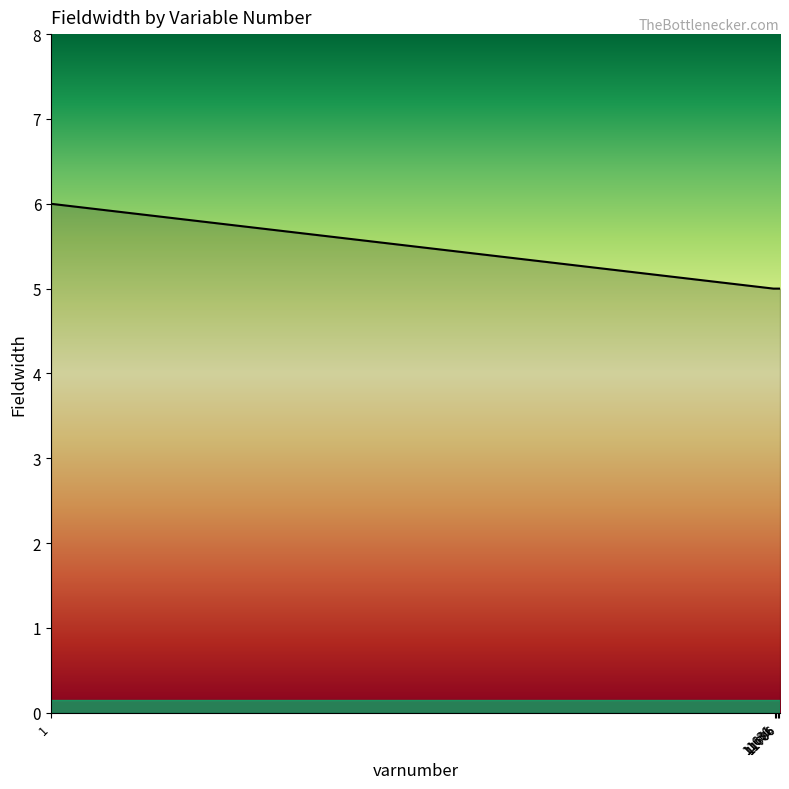

What is the smallest value displayed?

5